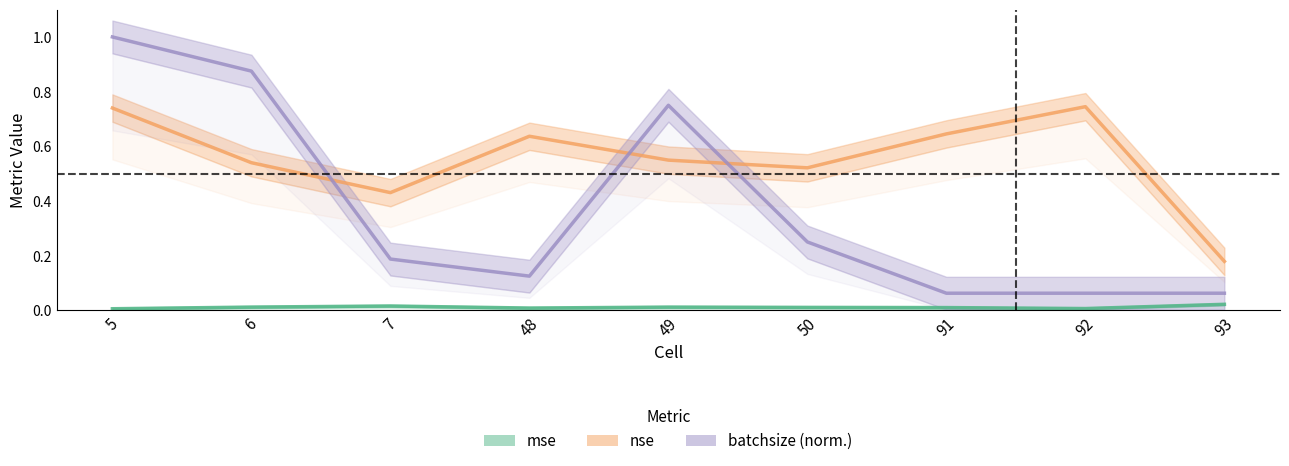

What is the value of the nse point at the 9th from the left?

0.2